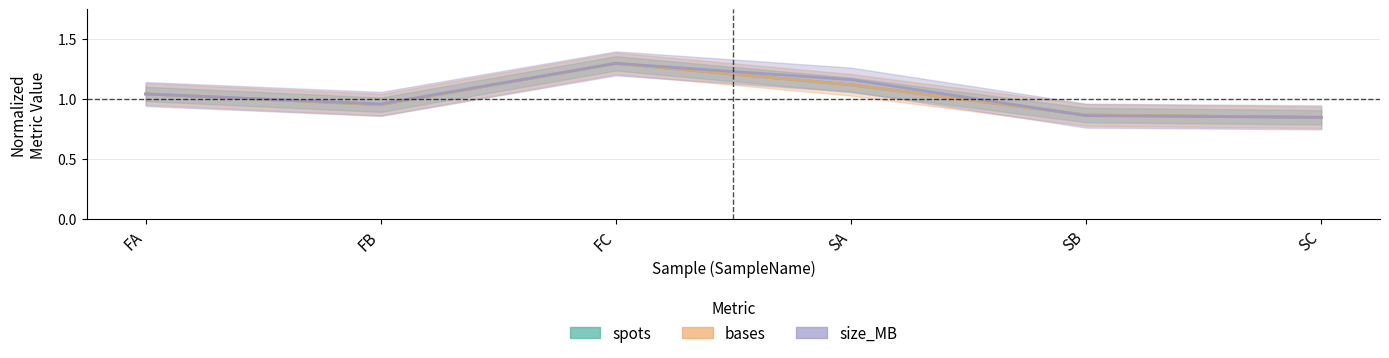

Which has a higher value, SA or FA?

SA